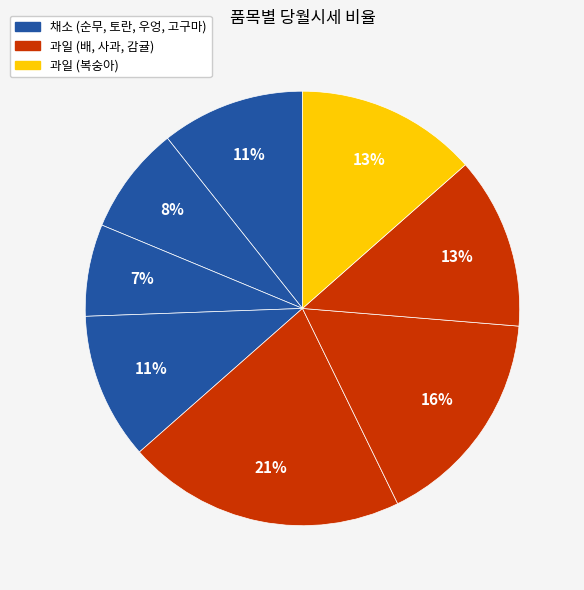

Rank the categories by value from highest to lowest.

배, 사과, 복숭아, 감귤, 고구마, 순무, 토란, 우엉